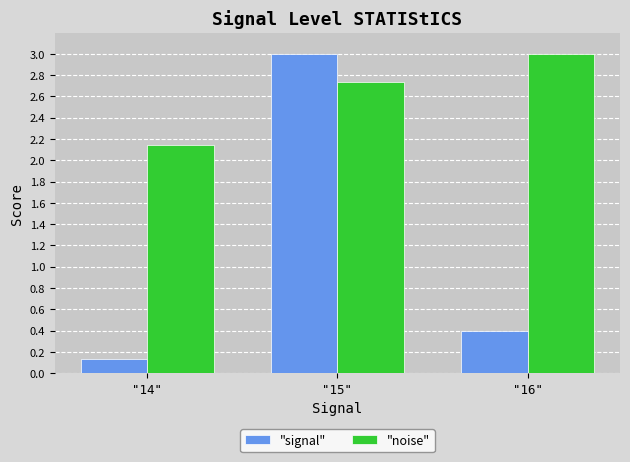

What is the difference between the maximum and second lowest values in the "signal" series?

2.6